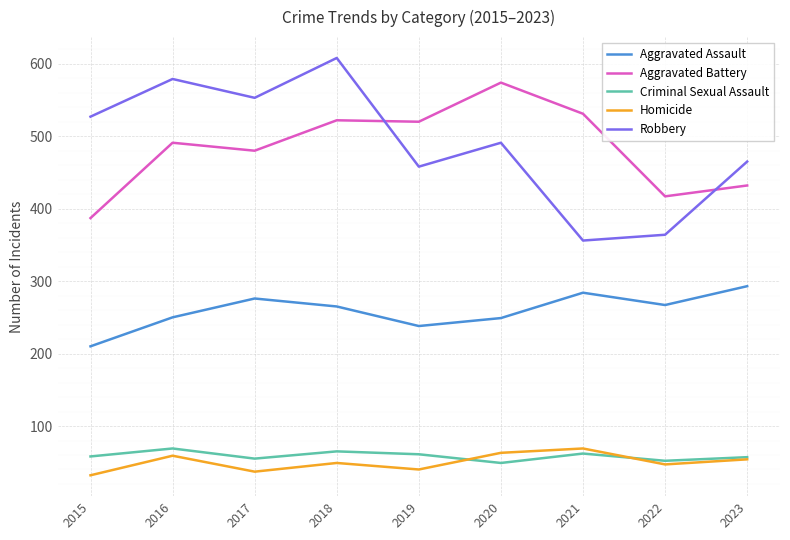

What value does the Criminal Sexual Assault series have at 2016, to the nearest 5?

70